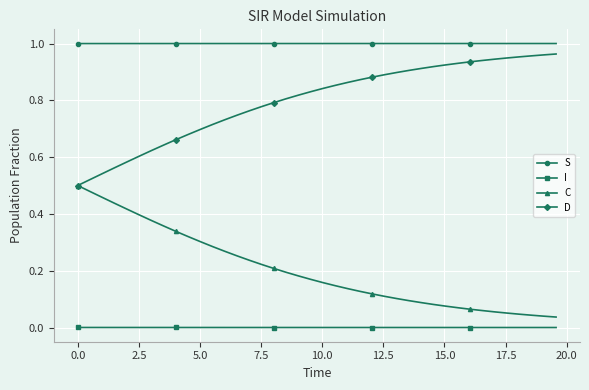

True or false: I and C intersect in this chart.

False